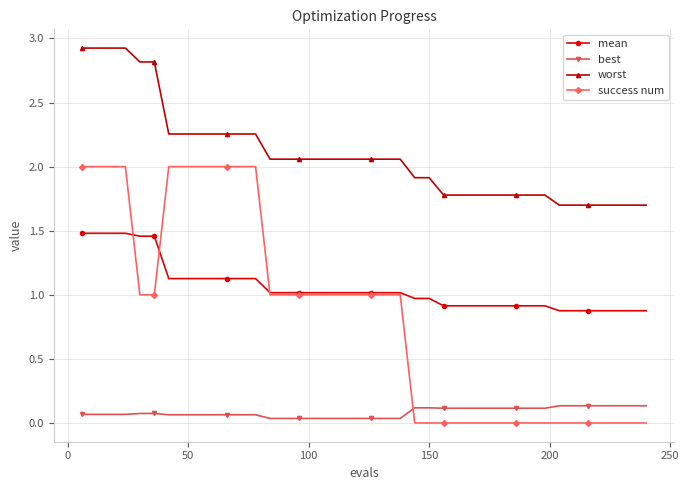

How many intersections are there between success num and mean?

3